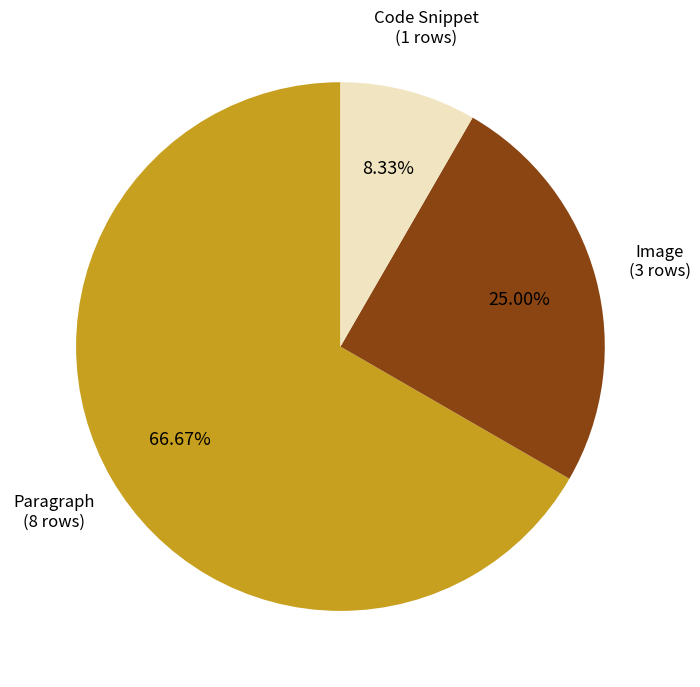

How many slices are in this pie chart?

3